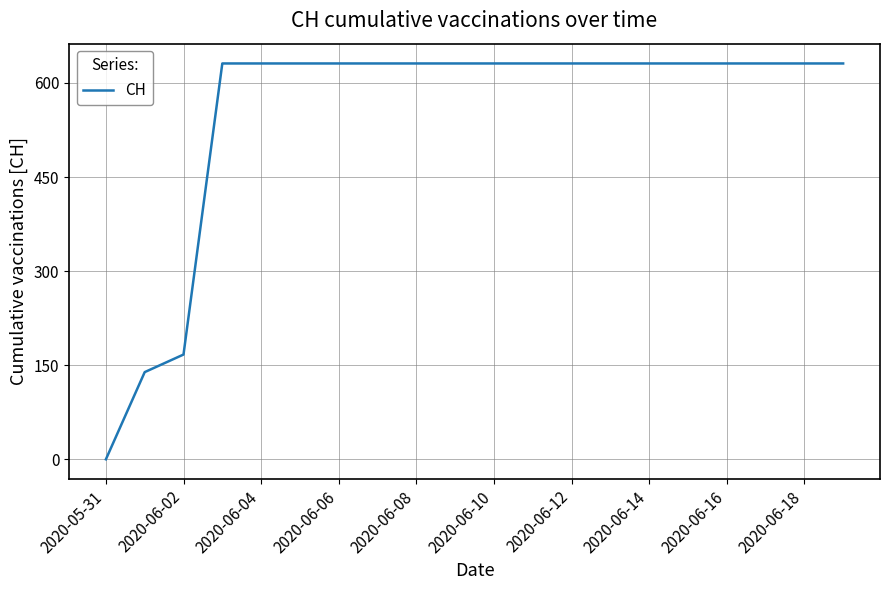

What is the maximum value shown in the chart?

631